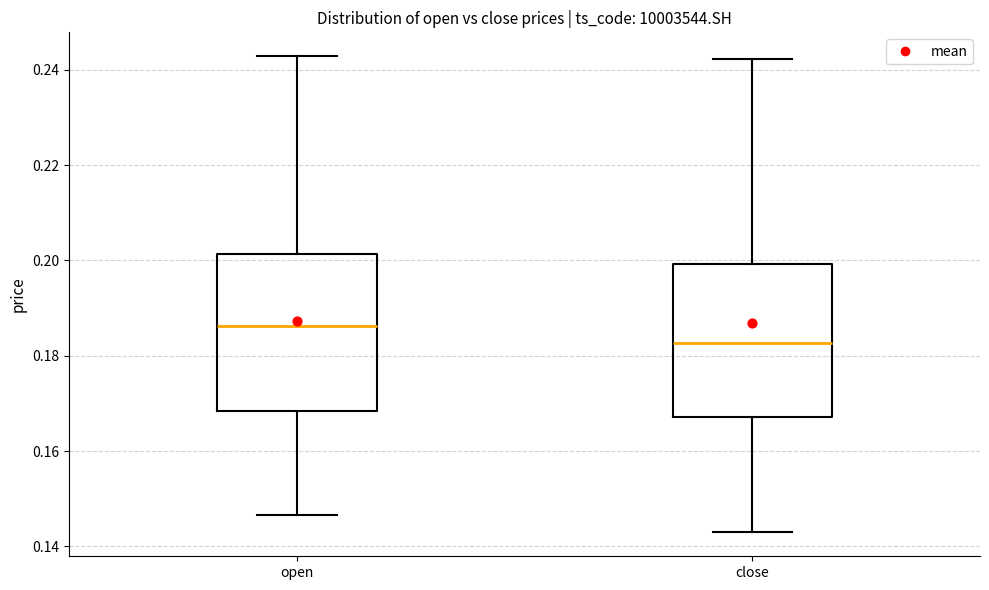

Which box's median line is the highest?

open